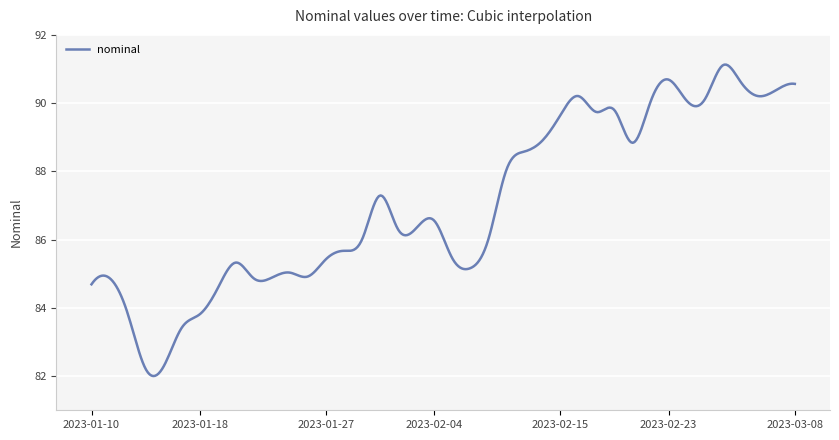

What is the smallest value displayed?

82.0